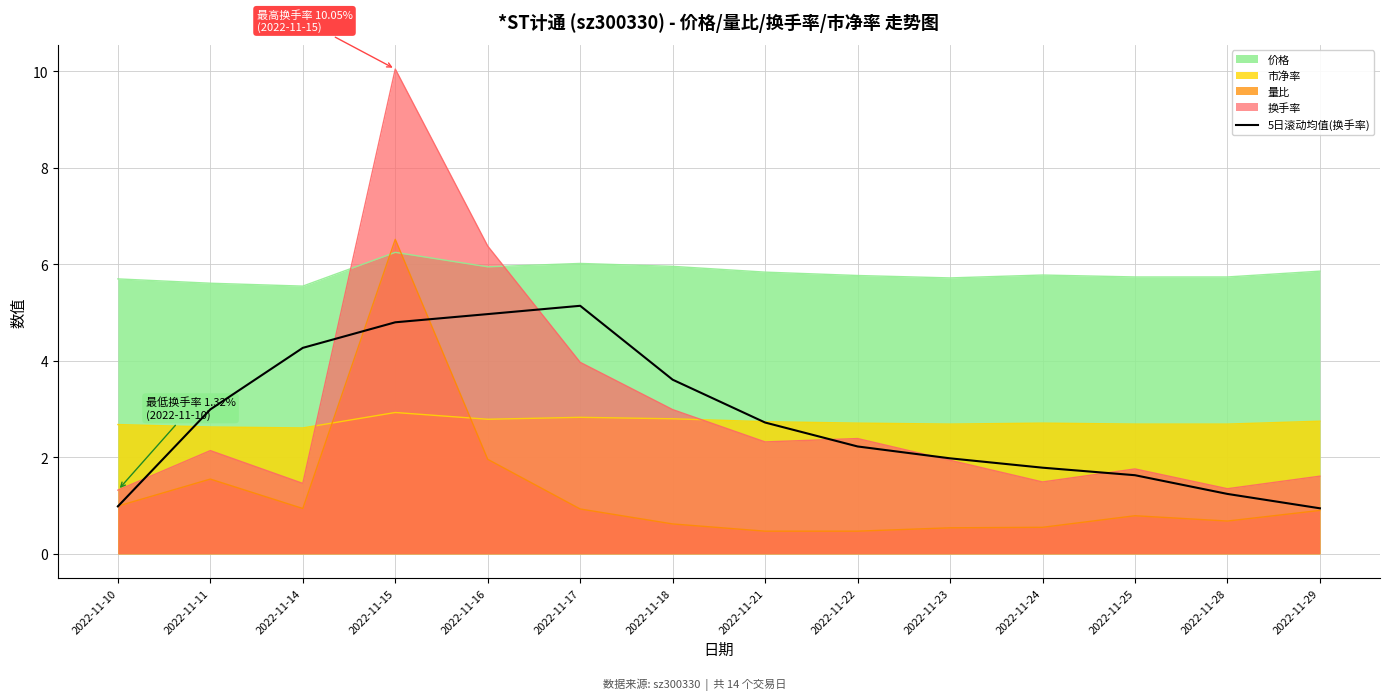

True or false: there are more than 1 points higher than both neighbors.

False